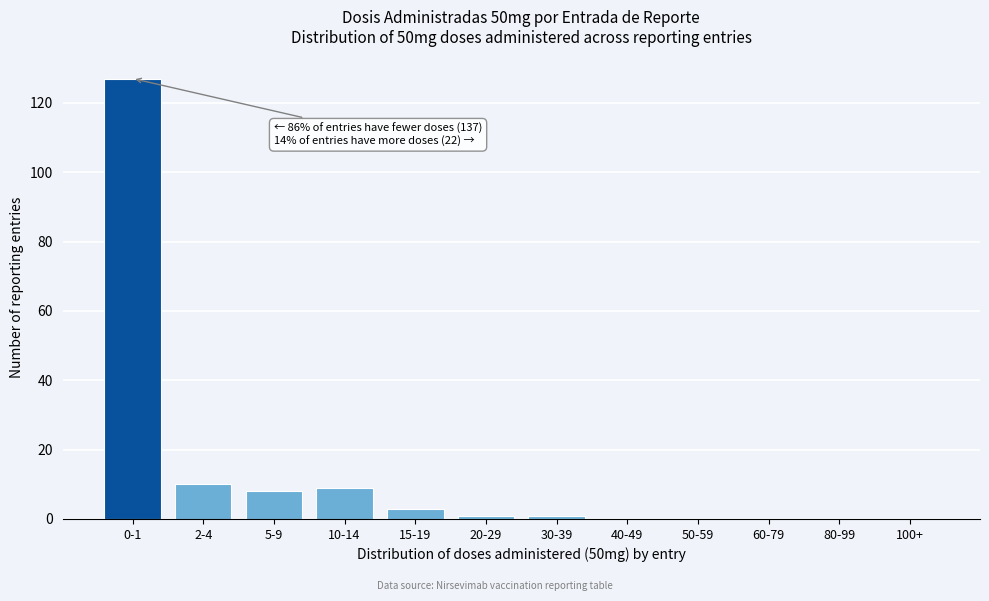

Reading left to right, what are all the values shown in this chart?

0-1=127	2-4=10	5-9=8	10-14=9	15-19=3	20-29=1	30-39=1	40-49=0	50-59=0	60-79=0	80-99=0	100+=0